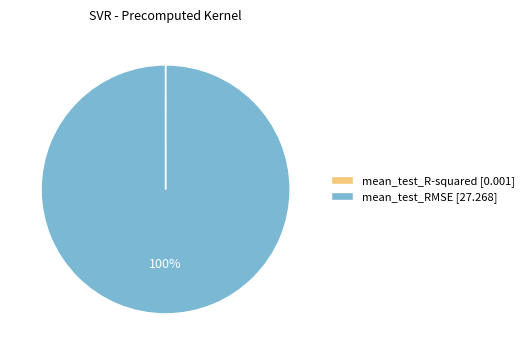

What is the majority slice?

mean_test_RMSE